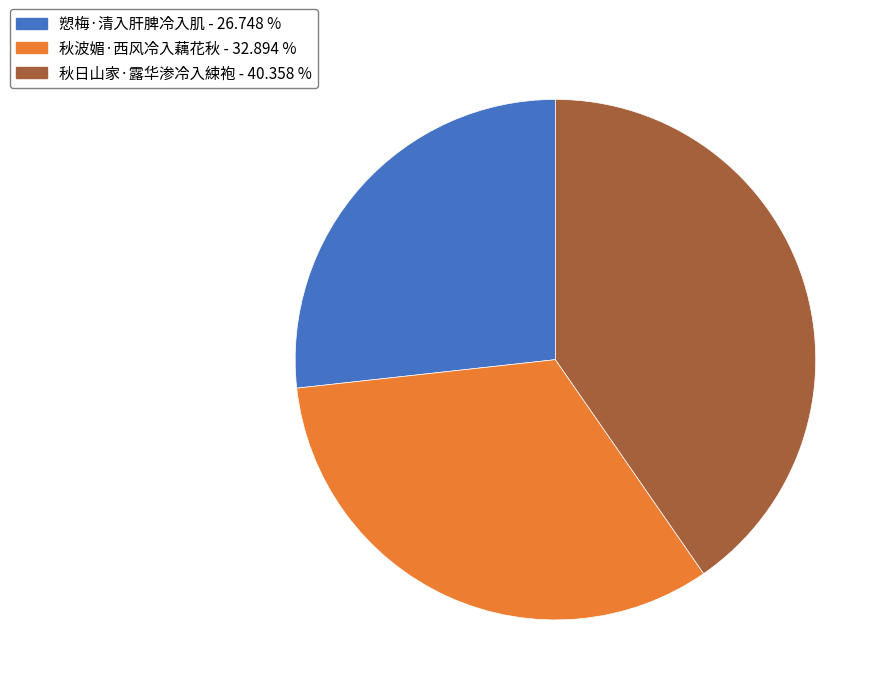

Which has a higher value, 秋日山家·露华渗冷入綀袍 or 秋波媚·西风冷入藕花秋?

秋日山家·露华渗冷入綀袍